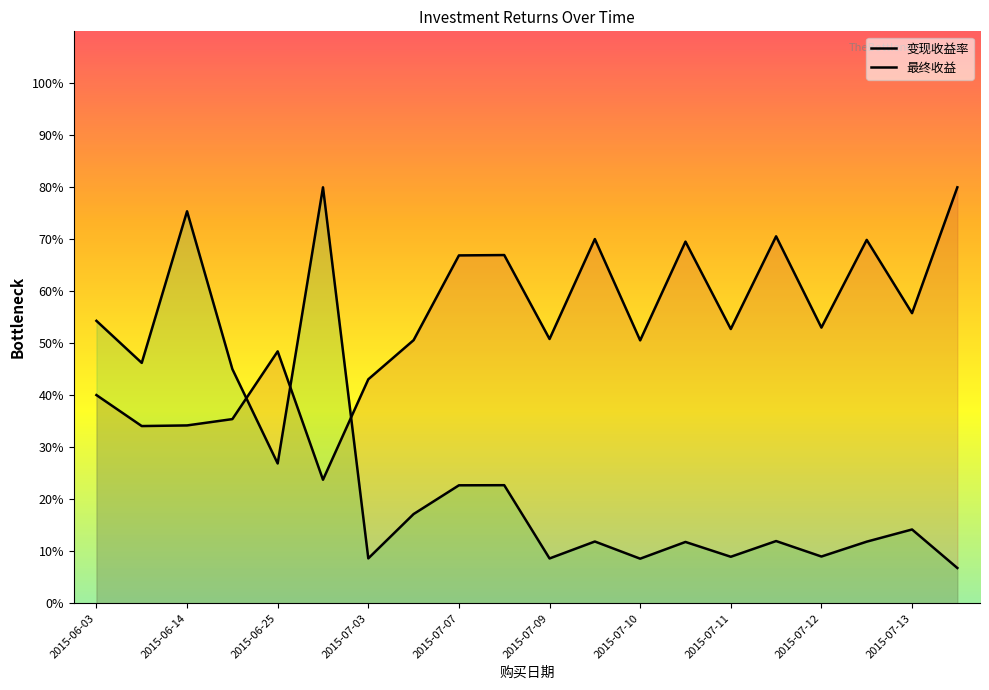

Between 2015-07-06 and 2015-07-09, which is larger?

2015-07-09